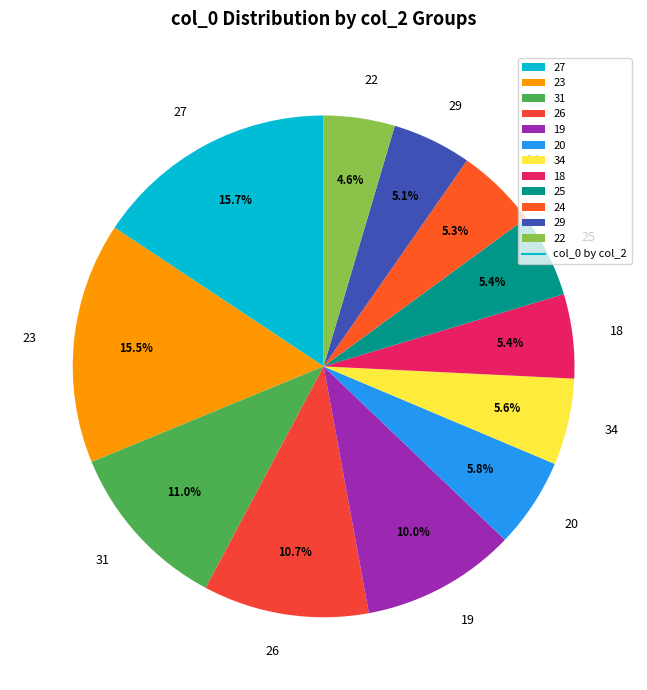

What portion of the pie excludes 29?

94.9%